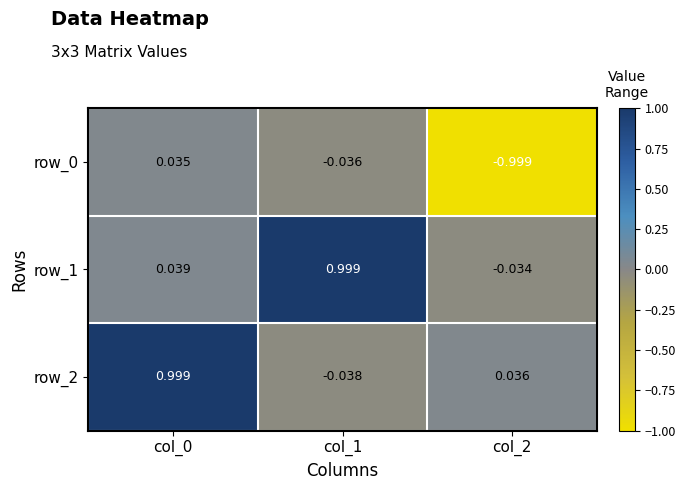

How many values in the row_1 series are below 0?

1